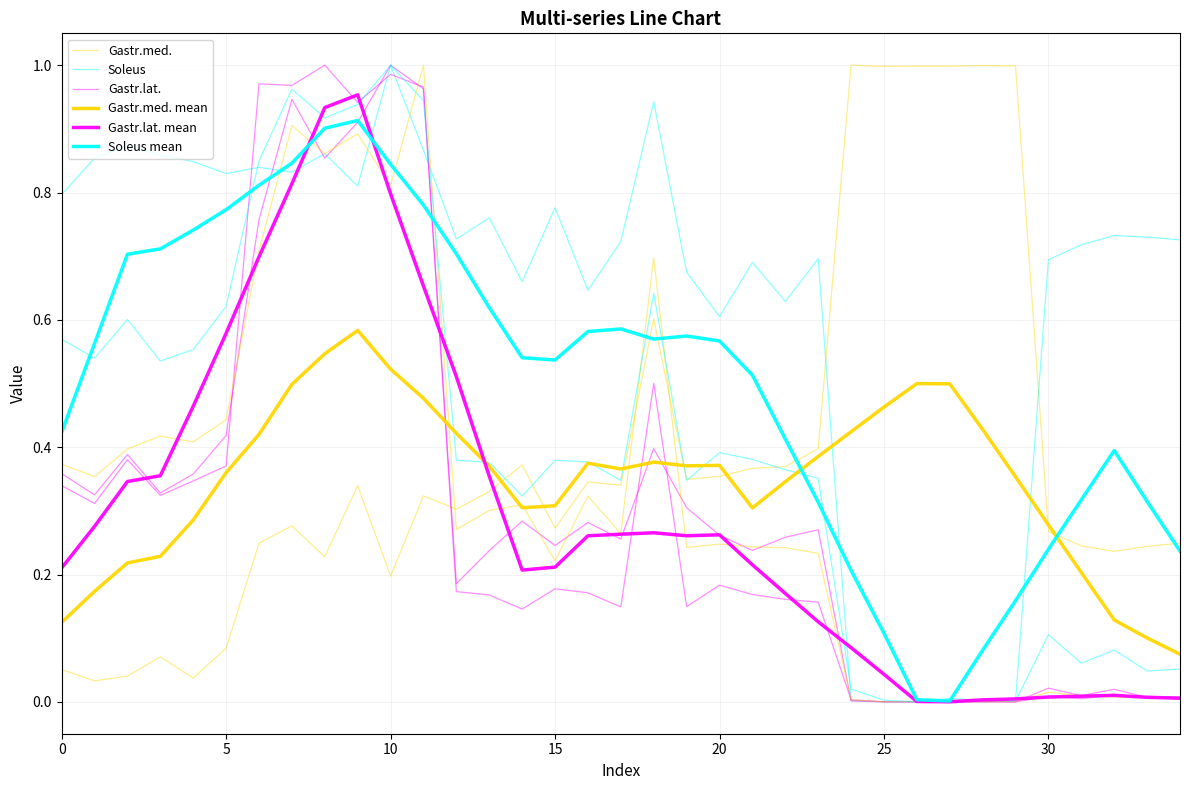

Reading left to right, list all the values displayed in this chart.

Gastr.med.: 0.1	0.0	0.0	0.1	0.0	0.1	0.2	0.3	0.2	0.3	0.2	0.3	0.3	0.3	0.4	0.3	0.3	0.3	0.6	0.3	0.4	0.4	0.4	0.4	1.0	1.0	1.0	1.0	1.0	1.0	0.3	0.2	0.2	0.2	0.2
Soleus: 0.8	0.9	0.9	0.9	0.8	0.8	0.8	0.8	0.9	0.8	1.0	0.9	0.7	0.8	0.7	0.8	0.6	0.7	0.9	0.7	0.6	0.7	0.6	0.7	0.0	0.0	0.0	0.0	0.0	0.0	0.7	0.7	0.7	0.7	0.7
Gastr.lat.: 0.4	0.3	0.4	0.3	0.4	0.4	0.8	0.9	0.9	0.9	1.0	1.0	0.2	0.2	0.1	0.2	0.2	0.1	0.5	0.1	0.2	0.2	0.2	0.2	0.0	0.0	0.0	0.0	0.0	0.0	0.0	0.0	0.0	0.0	0.0
Gastr.med. mean: 0.1	0.2	0.2	0.2	0.3	0.4	0.4	0.5	0.5	0.6	0.5	0.5	0.4	0.4	0.3	0.3	0.4	0.4	0.4	0.4	0.4	0.3	0.3	0.4	0.4	0.5	0.5	0.5	0.4	0.4	0.3	0.2	0.1	0.1	0.1
Gastr.lat. mean: 0.2	0.3	0.3	0.4	0.5	0.6	0.7	0.8	0.9	1.0	0.8	0.7	0.5	0.4	0.2	0.2	0.3	0.3	0.3	0.3	0.3	0.2	0.2	0.1	0.1	0.0	0.0	0.0	0.0	0.0	0.0	0.0	0.0	0.0	0.0
Soleus mean: 0.4	0.6	0.7	0.7	0.7	0.8	0.8	0.8	0.9	0.9	0.8	0.8	0.7	0.6	0.5	0.5	0.6	0.6	0.6	0.6	0.6	0.5	0.4	0.3	0.2	0.1	0.0	0.0	0.1	0.2	0.2	0.3	0.4	0.3	0.2